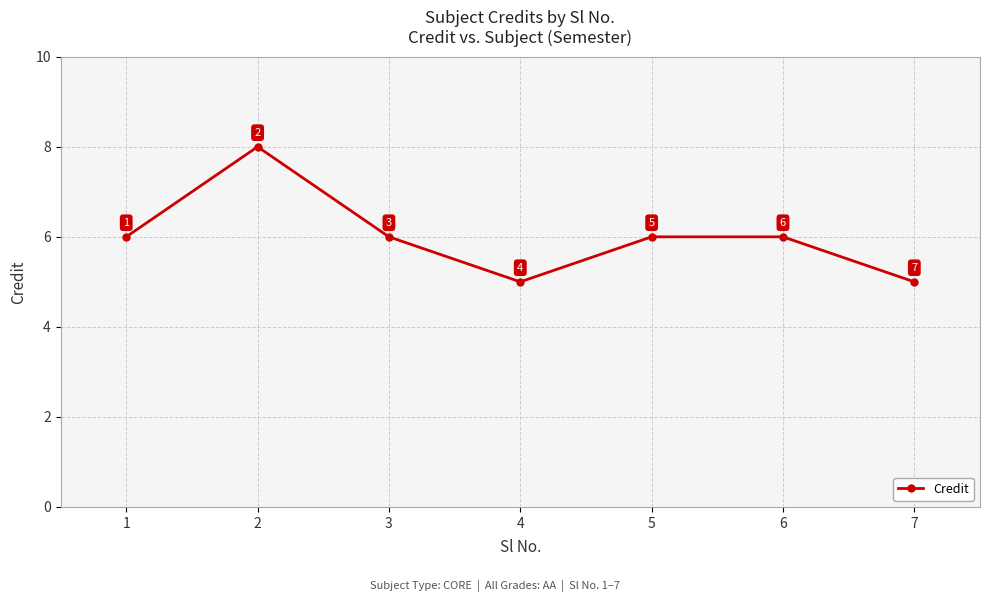

At which category does the data reach its first local peak?

2